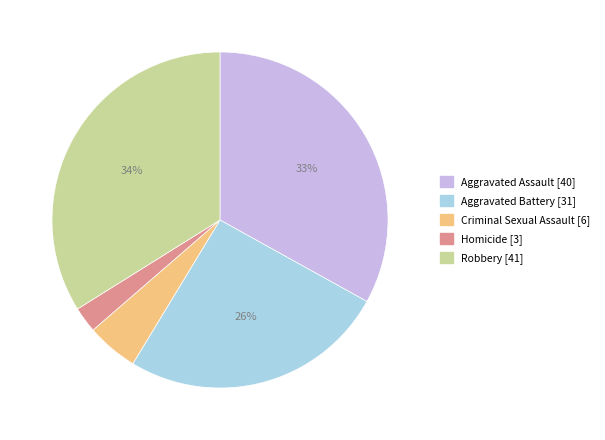

What is the largest slice in the pie chart?

Robbery